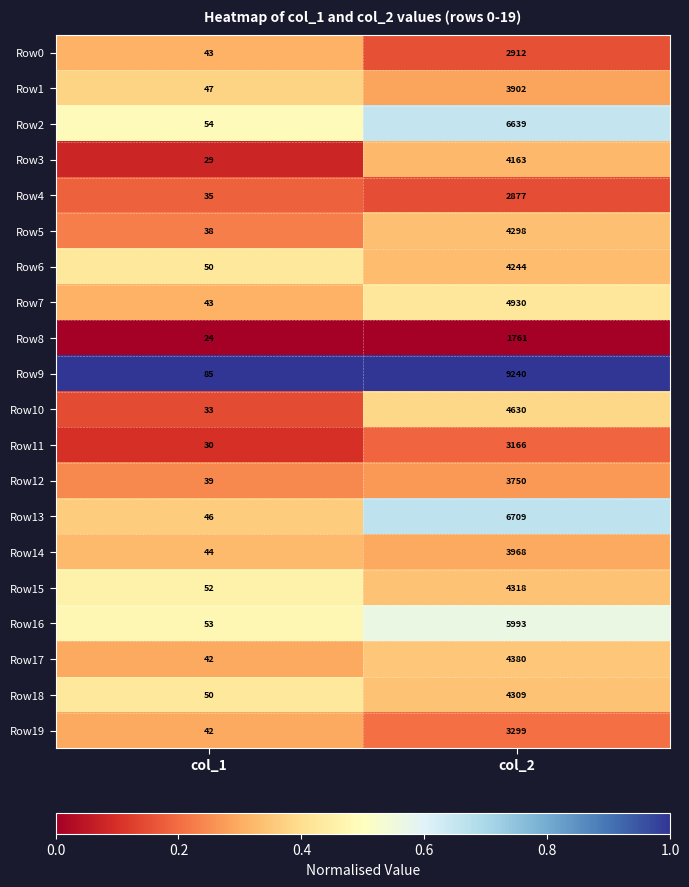

What is the difference between the Row16 values at col_2 and col_1?

5940